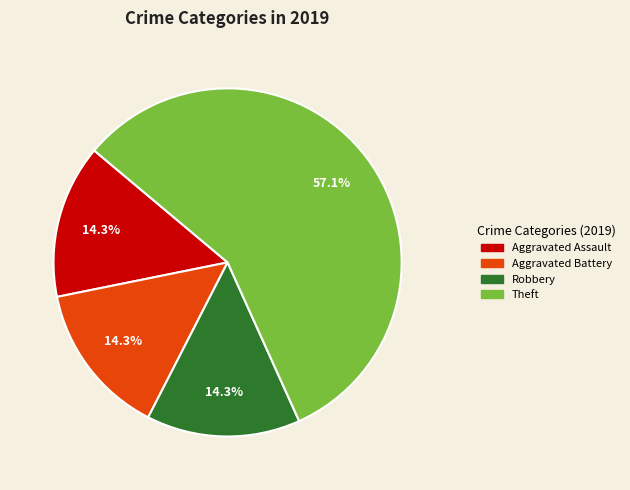

Is there a majority slice in this chart?

Yes